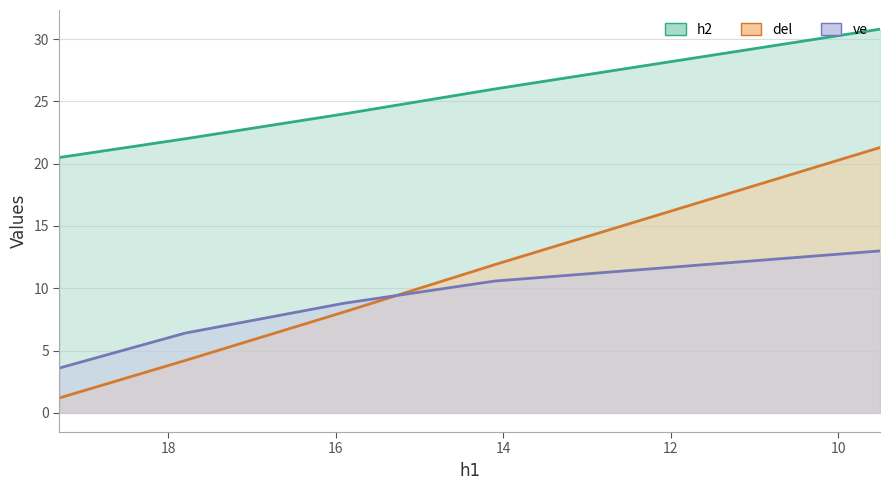

What is the maximum value for del?

21.3